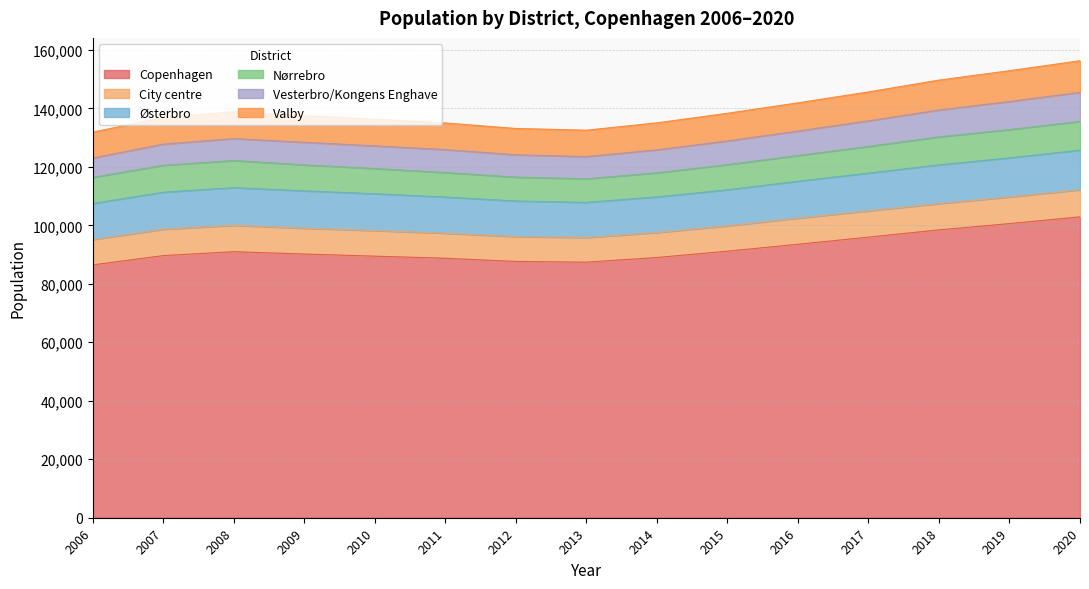

Which series has the largest total across all categories?

Copenhagen